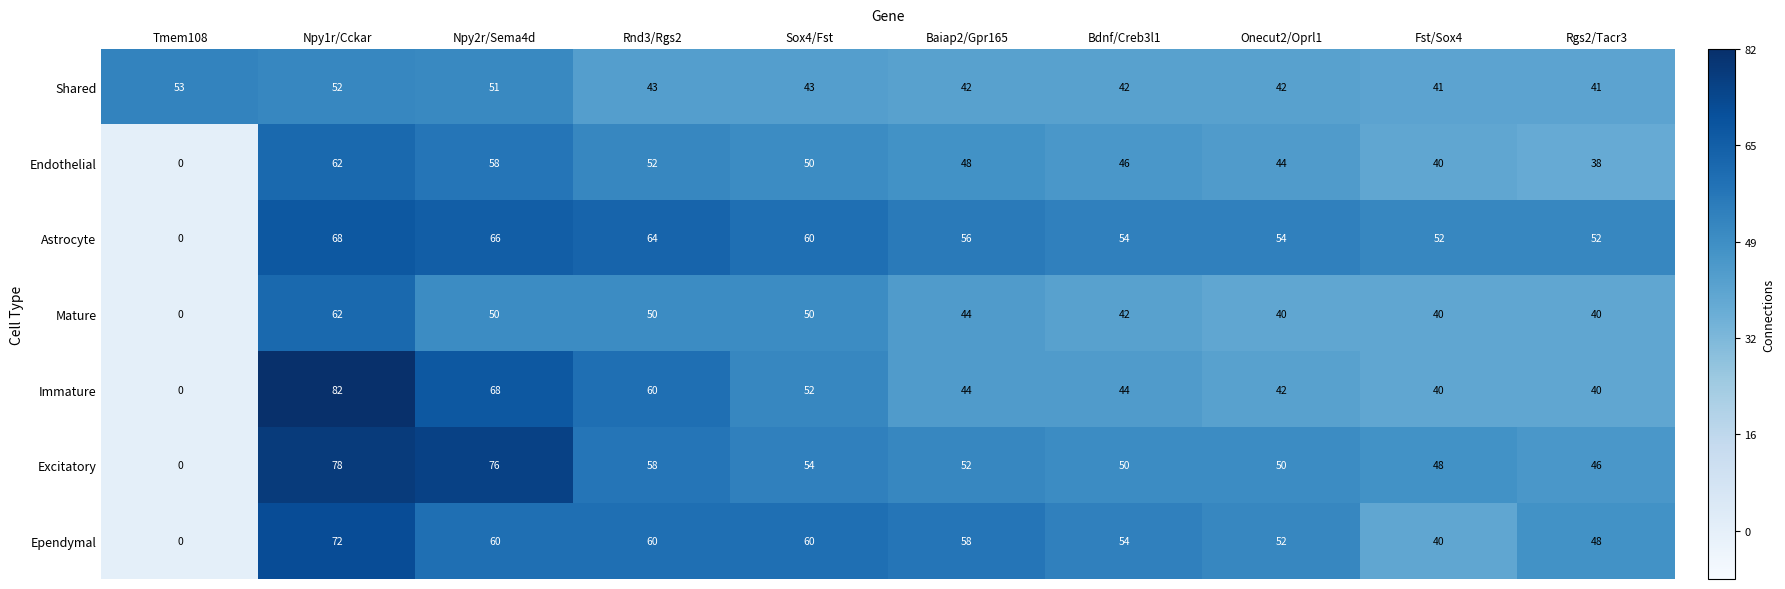

Read the Shared value at Rnd3/Rgs2, to the nearest 5.

45